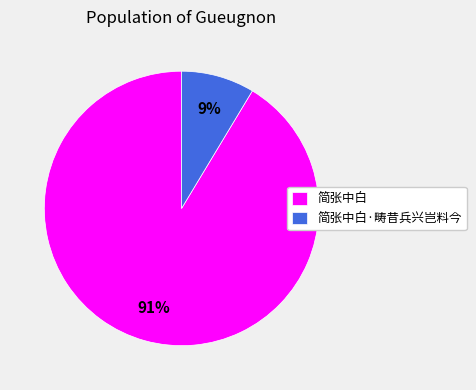

What is the smallest slice in the pie chart?

简张中白·畴昔兵兴岂料今